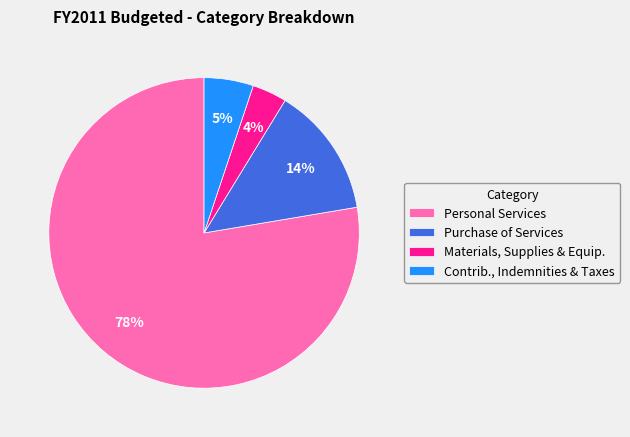

To the nearest percent, what is the combined percentage of Personal Services and Materials, Supplies & Equip.?

81%